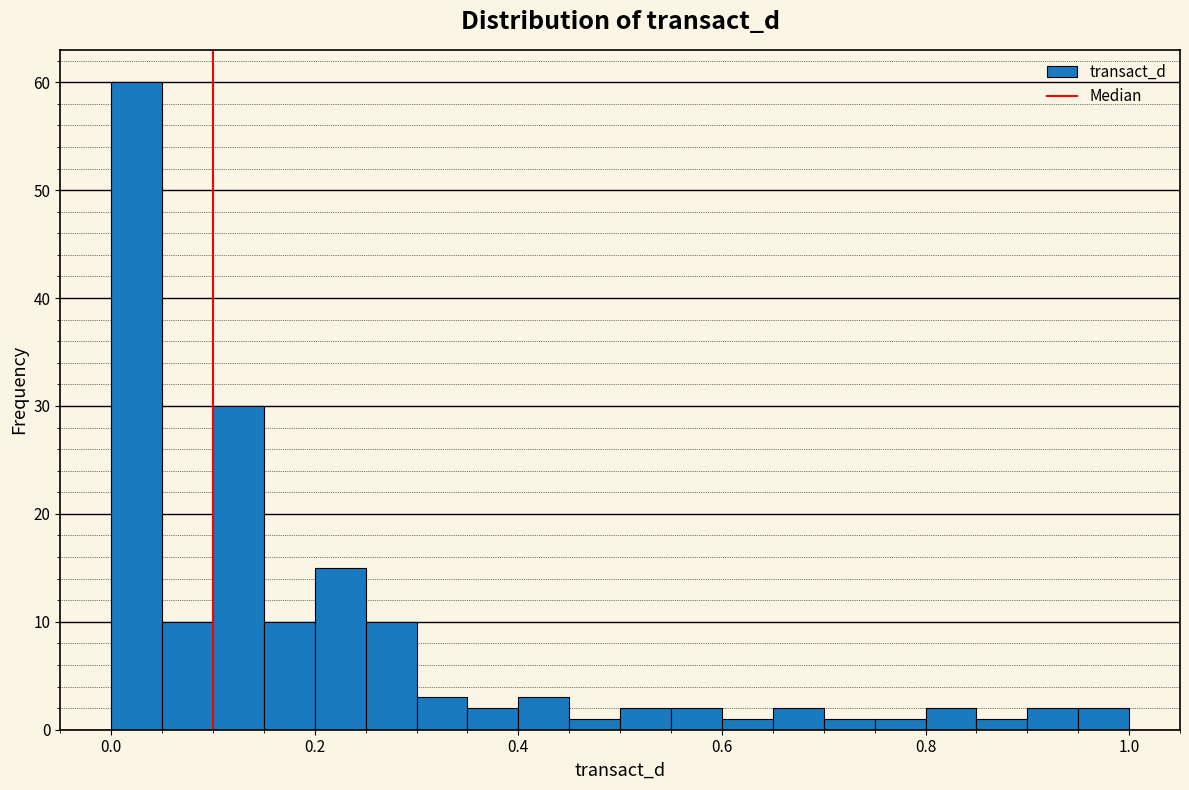

Read against the x-axis, roughly where is the centre of the tallest bar?

0.02